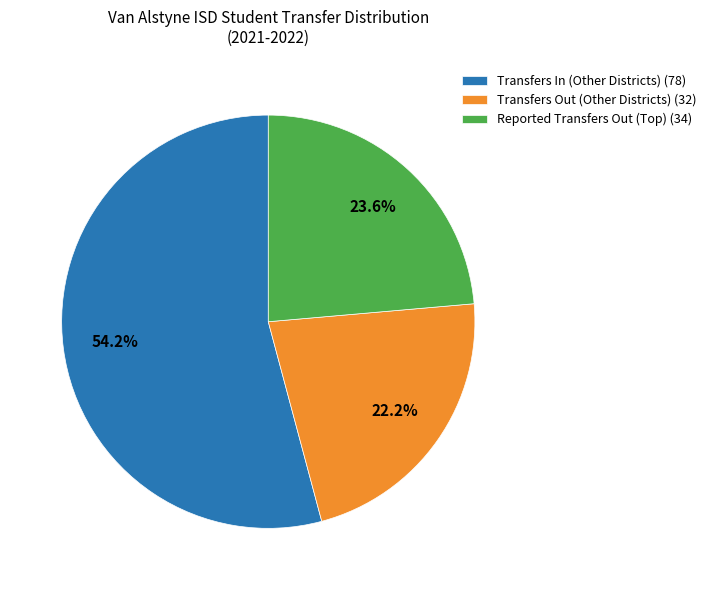

What is the ratio of the value at Transfers Out (Other Districts) (32) to the value at Transfers In (Other Districts) (78)?

0.4